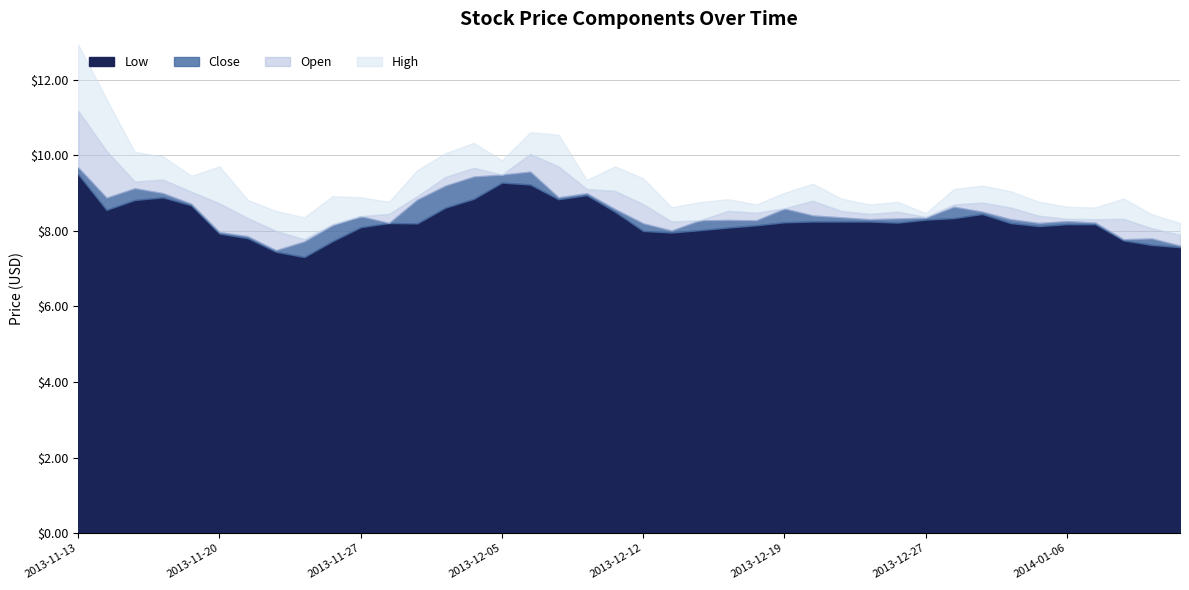

What is the total value across all series at 2013-11-25?

30.3